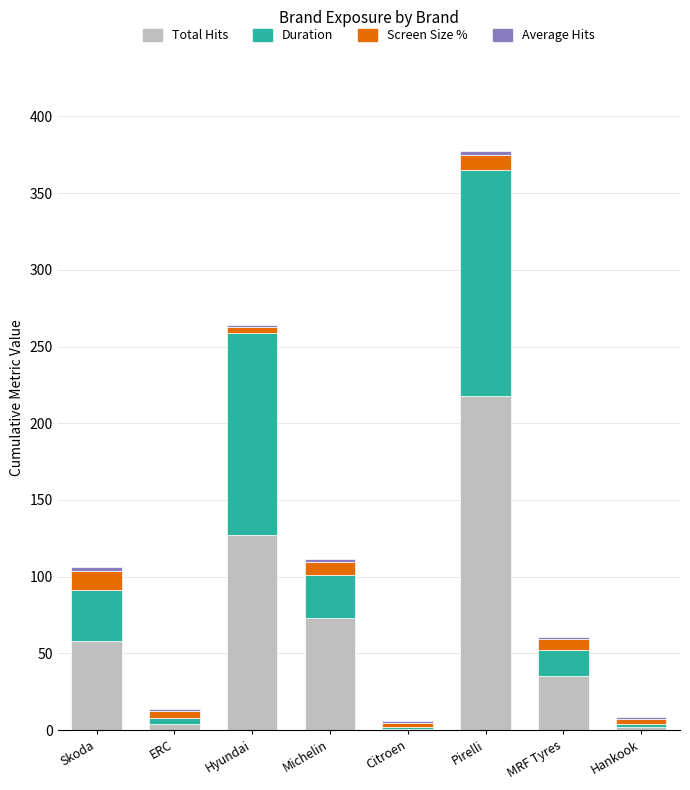

The Total Hits series shows 166.0 at Hyundai. True or false?

False